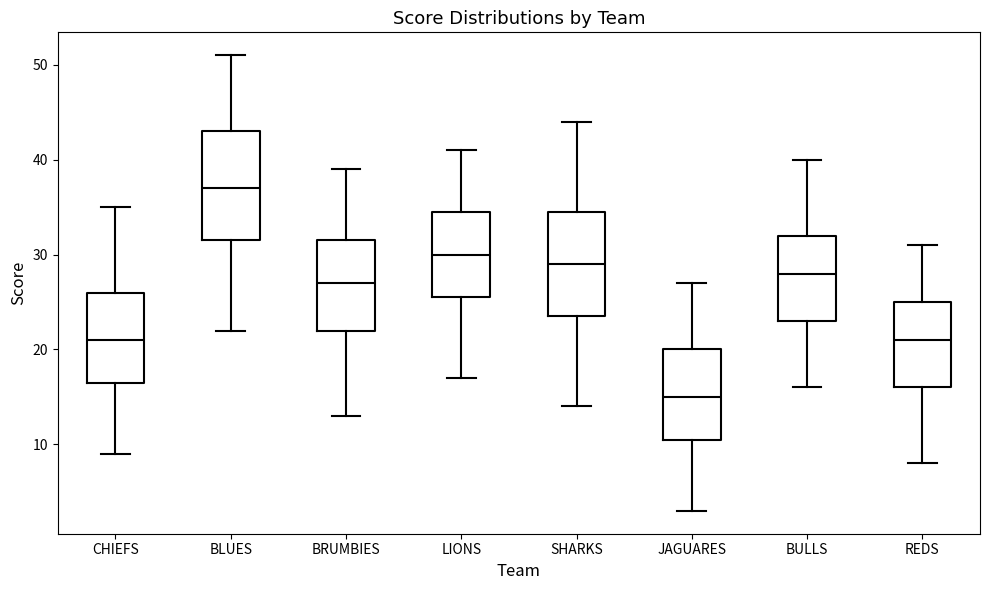

Reading left to right, read every box against the y-axis: the position of its median line, the range the box covers, and the ends of its whiskers. The values are not printed on the chart, so give them approximately, as read against the axis.

CHIEFS: median 21, box 17 to 26, whiskers 9 to 35
BLUES: median 37, box 32 to 43, whiskers 22 to 51
BRUMBIES: median 27, box 22 to 32, whiskers 13 to 39
LIONS: median 30, box 26 to 35, whiskers 17 to 41
SHARKS: median 29, box 24 to 35, whiskers 14 to 44
JAGUARES: median 15, box 11 to 20, whiskers 3 to 27
BULLS: median 28, box 23 to 32, whiskers 16 to 40
REDS: median 21, box 16 to 25, whiskers 8 to 31